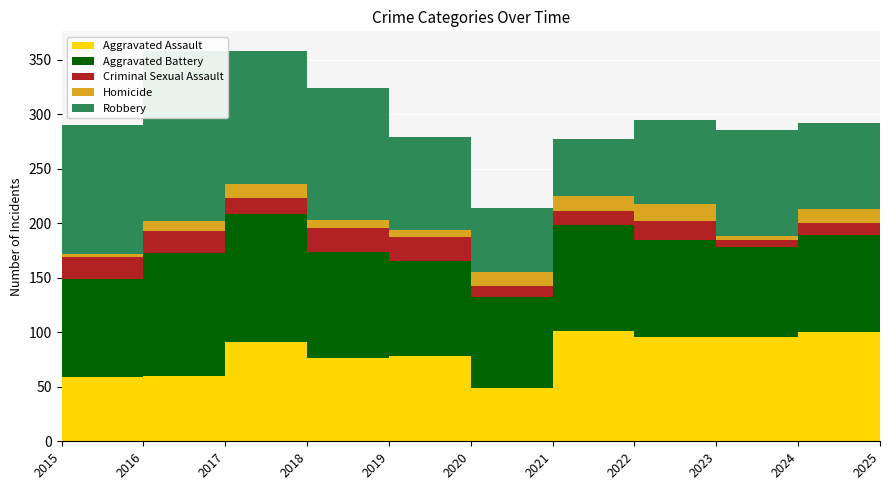

Reading left to right, transcribe all the data shown in this chart.

Aggravated Assault: 2015=59	2016=60	2017=91	2018=76	2019=78	2020=49	2021=101	2022=96	2023=96	2024=100	2025=71
Aggravated Battery: 2015=90	2016=113	2017=117	2018=98	2019=87	2020=83	2021=97	2022=89	2023=82	2024=89	2025=81
Criminal Sexual Assault: 2015=20	2016=20	2017=15	2018=22	2019=22	2020=10	2021=13	2022=17	2023=7	2024=11	2025=20
Homicide: 2015=3	2016=9	2017=13	2018=7	2019=7	2020=13	2021=14	2022=16	2023=3	2024=13	2025=7
Robbery: 2015=118	2016=156	2017=122	2018=121	2019=85	2020=59	2021=52	2022=77	2023=97	2024=79	2025=70